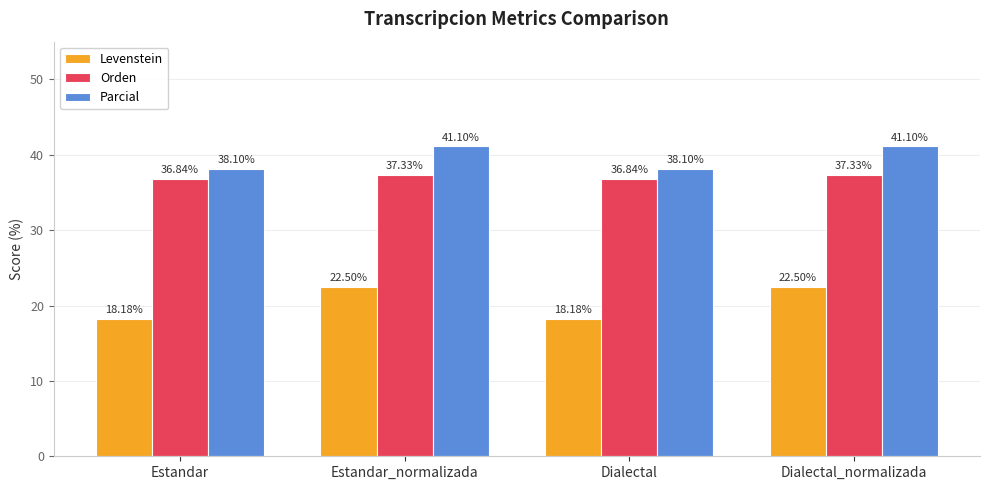

How many bars are there in each group?

3